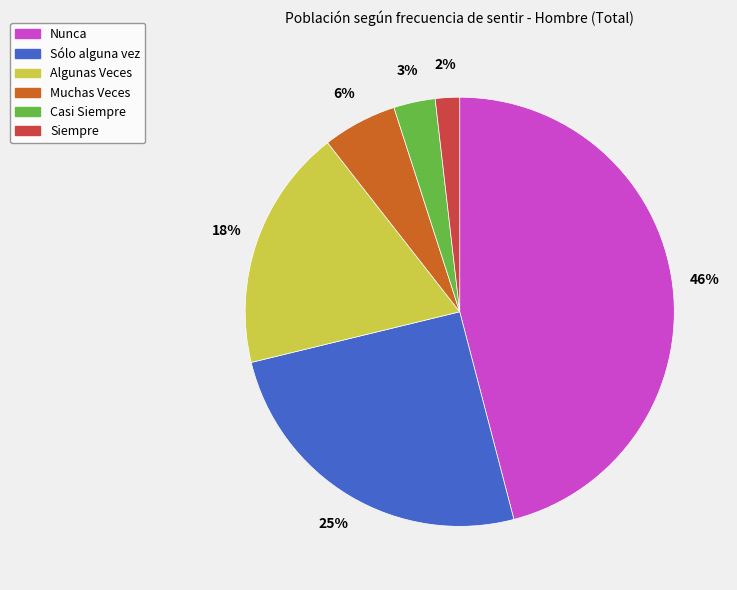

Do Muchas Veces and Siempre together represent more than half of the pie?

No